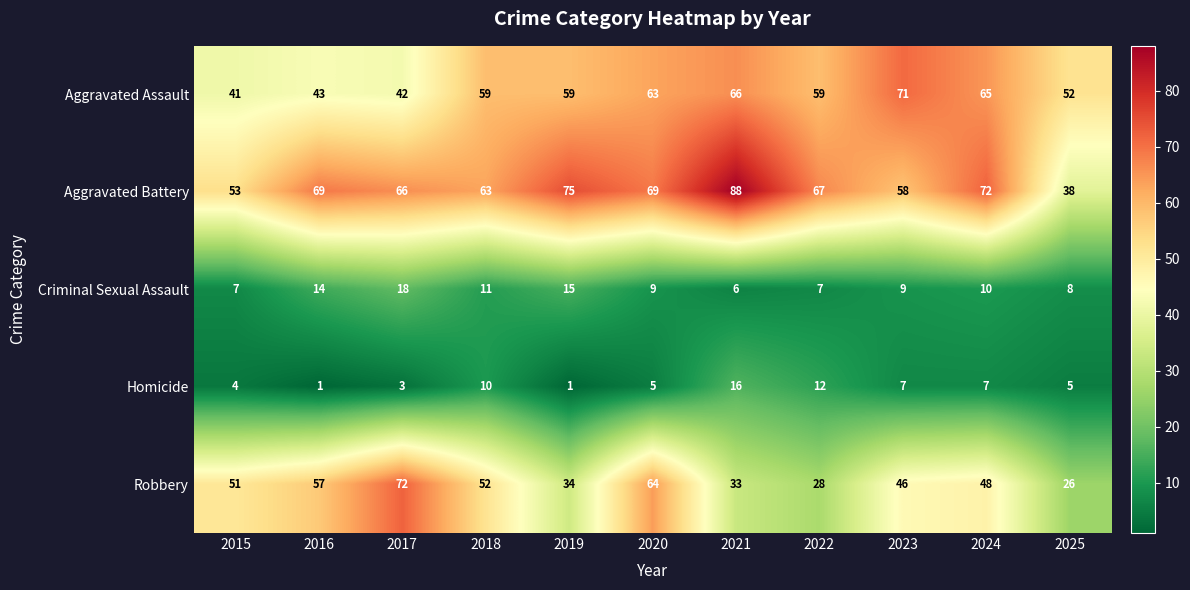

At which category is the sum across all series the highest?

2020